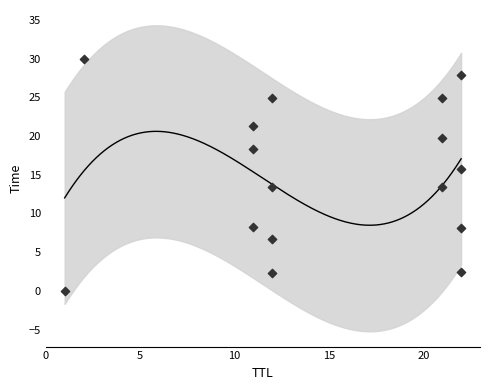

What is the change in value from 0 to 10?

+19.8